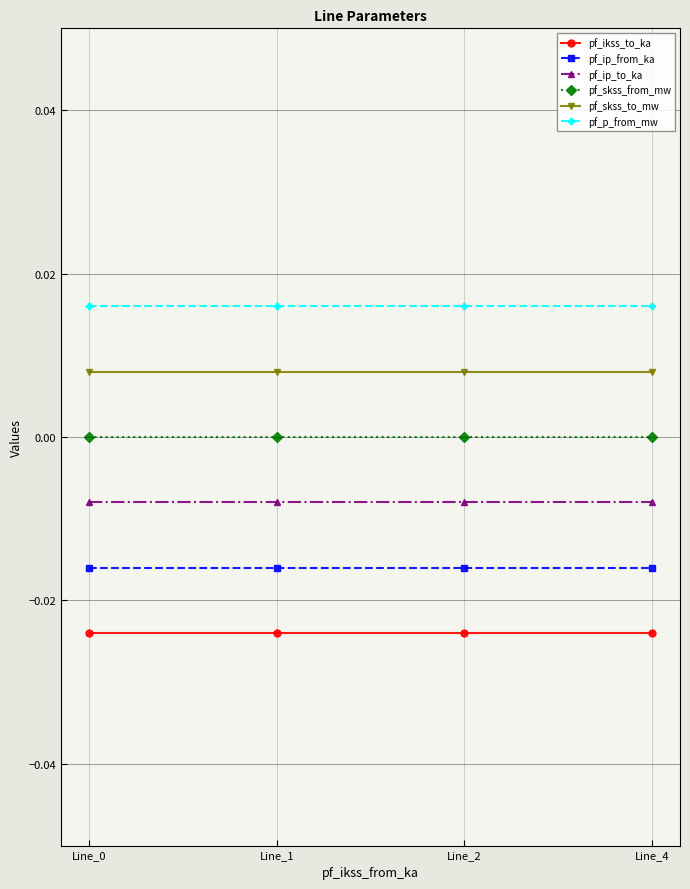

Rank the series by their average value, from lowest to highest.

pf_ikss_to_ka, pf_ip_from_ka, pf_ip_to_ka, pf_skss_from_mw, pf_skss_to_mw, pf_p_from_mw